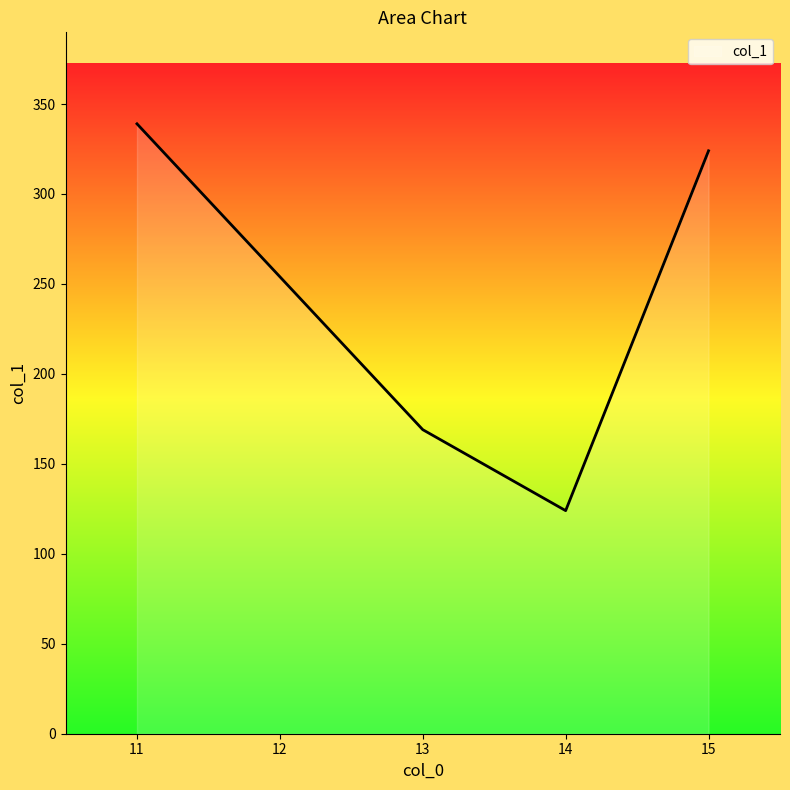

Between 14 and 11, which is larger?

11